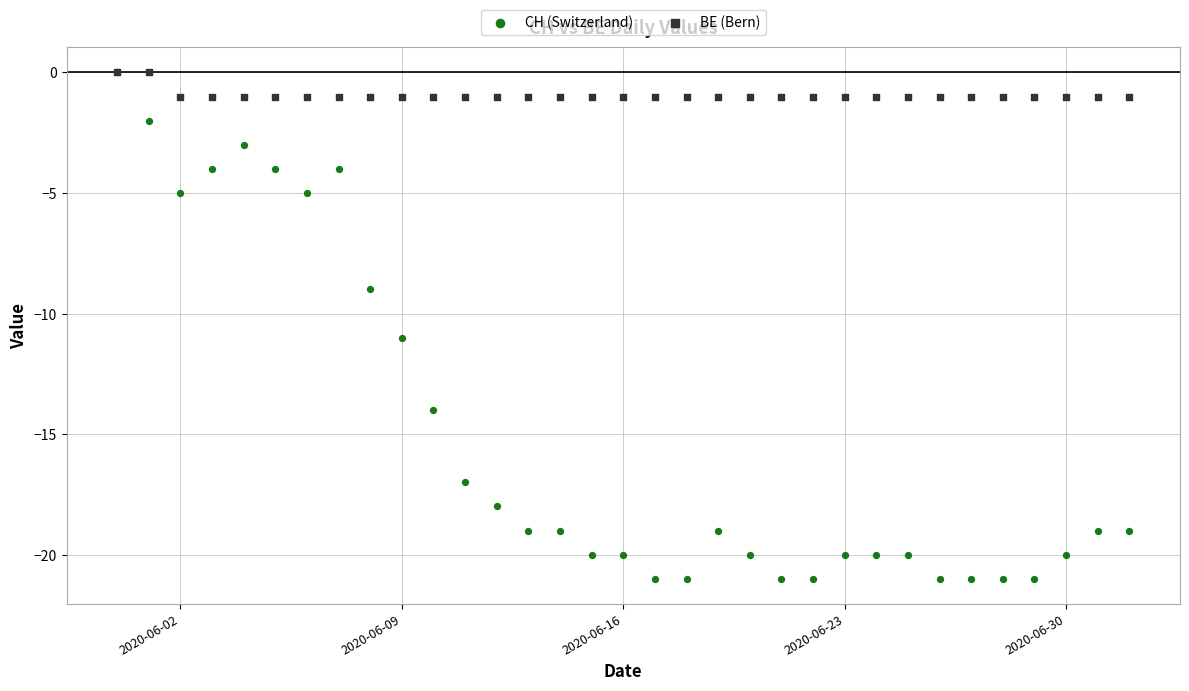

What are all the series names shown in the legend?

CH (Switzerland), BE (Bern)